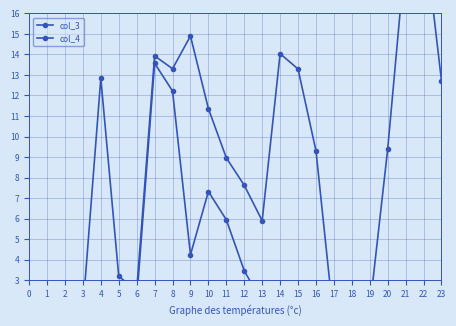

After their last crossing, which series has the higher values: col_4 or col_3?

col_4